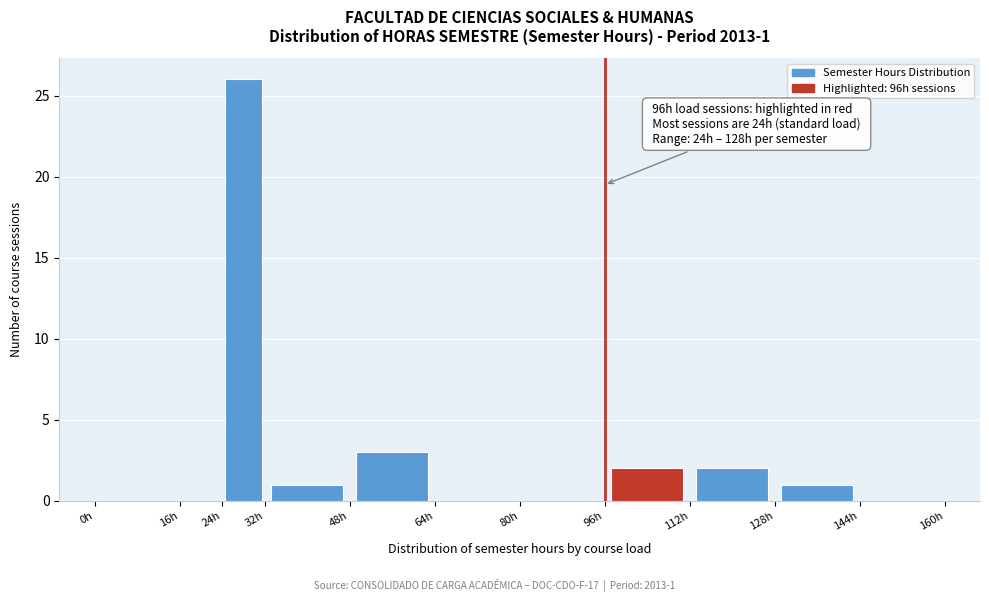

Which range on the x-axis has the tallest bar?

24 to 32